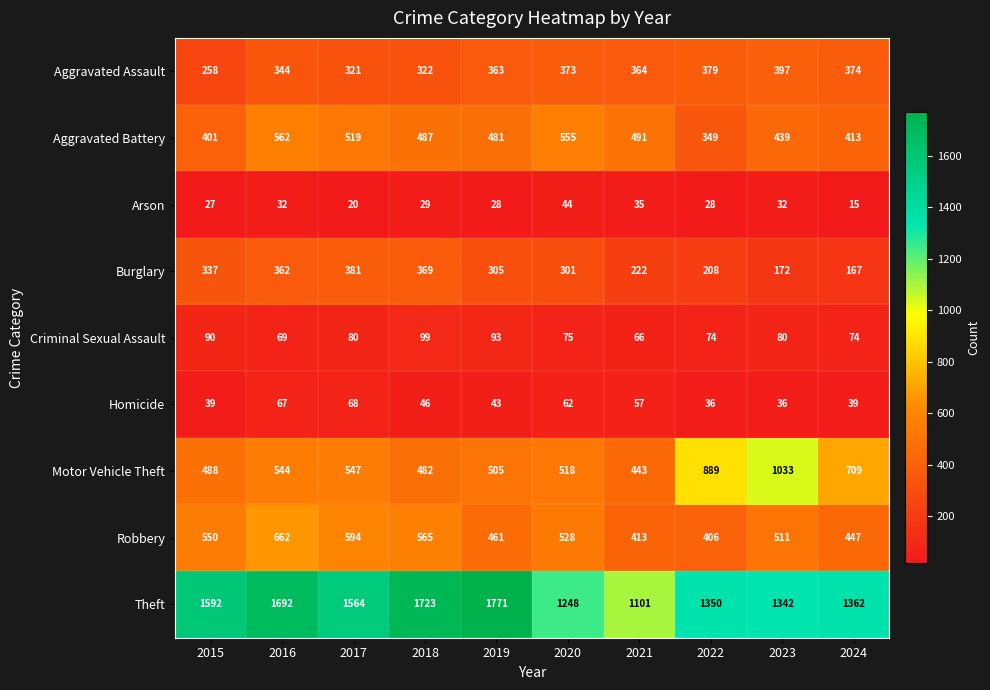

Where does the Robbery series first go above 528?

2015